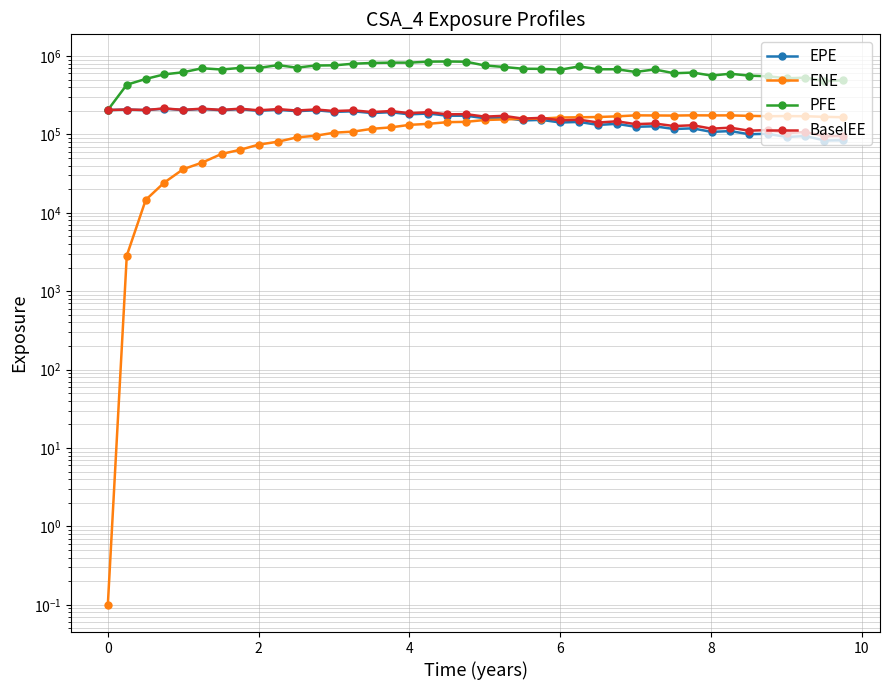

How many series are shown in this chart?

4